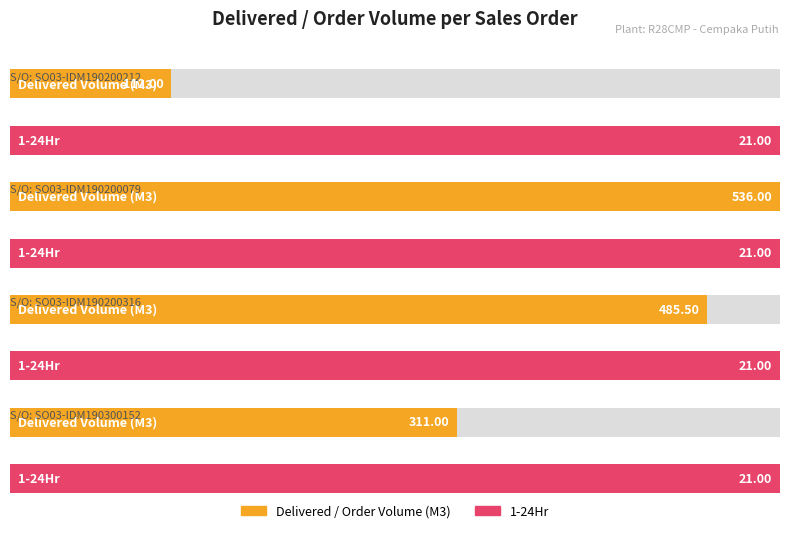

Reading left to right, list all the values displayed in this chart.

Delivered / Order Volume (M3): 112.0	536.0	485.5	311.0
1-24Hr: 21.0	21.0	21.0	21.0